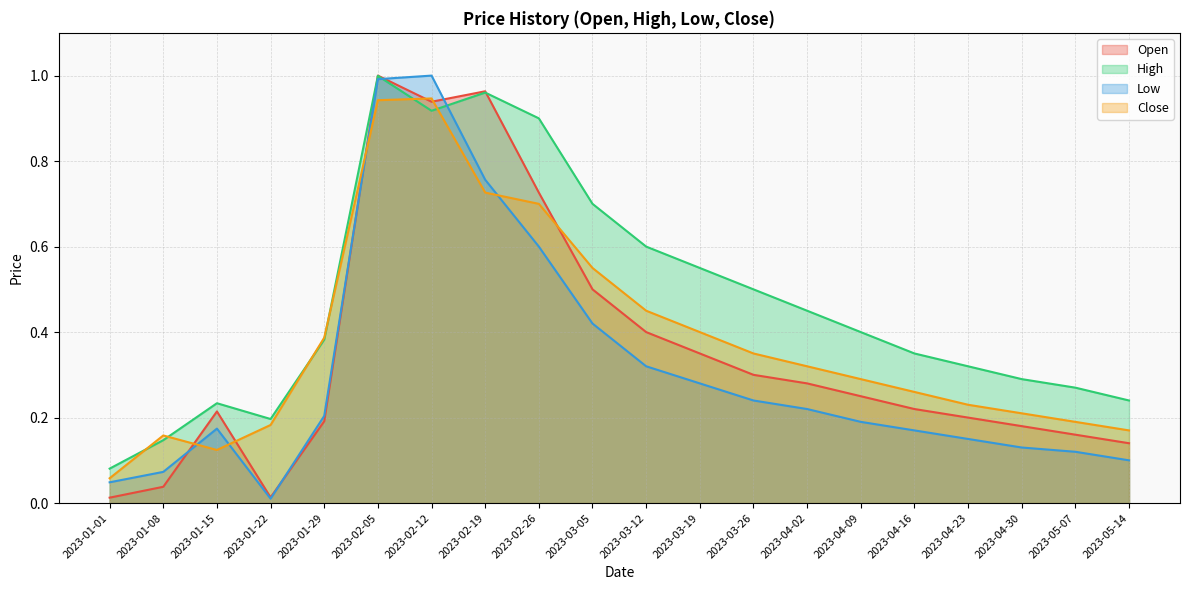

Between 2023-04-09 and 2023-04-23, which series saw the biggest shift?

High